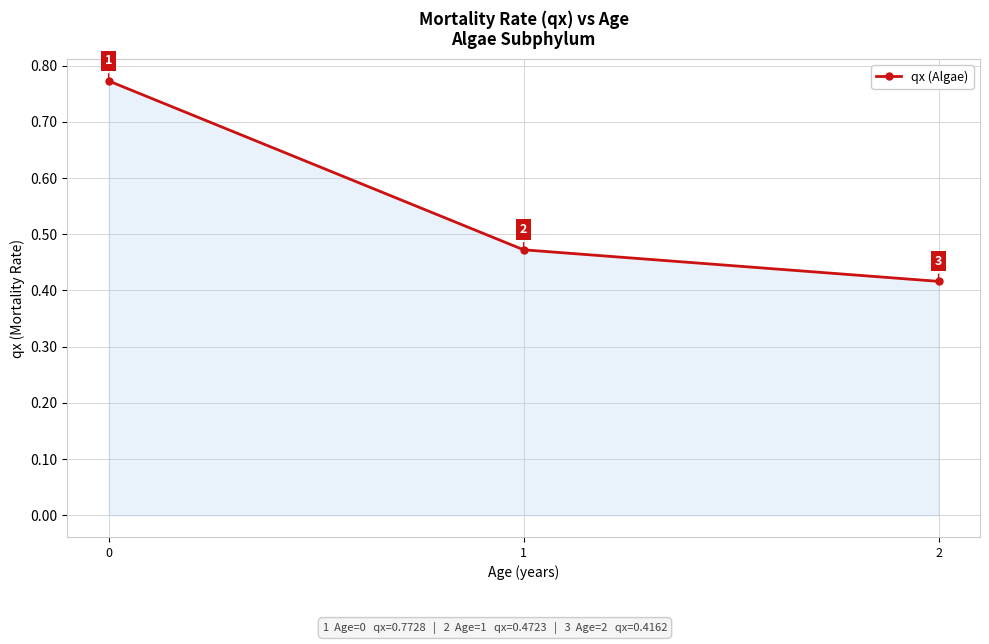

True or false: the data shows 0.2 at 1.

False